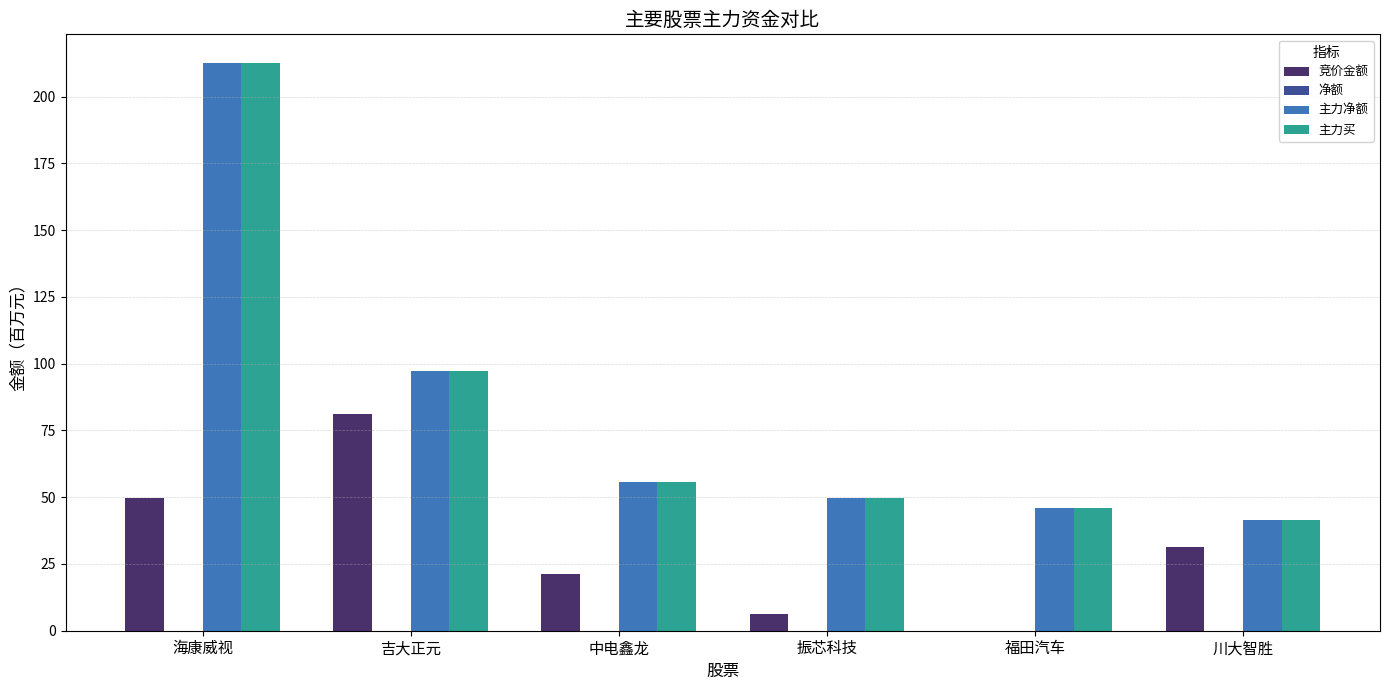

Between 中电鑫龙 and 福田汽车, which series saw the biggest shift?

竞价金额